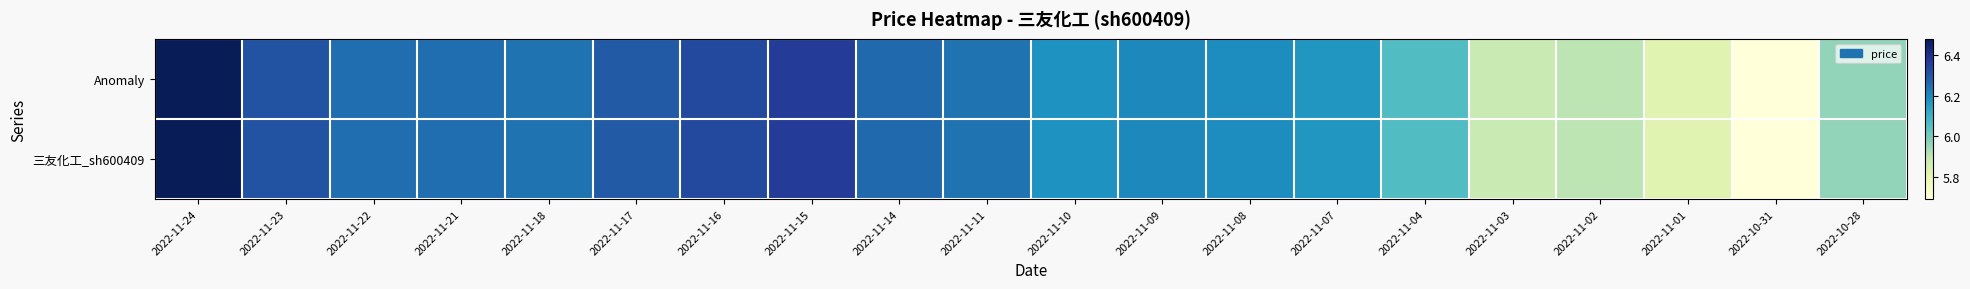

Reading right to left, transcribe all the data shown in this chart.

Anomaly: 2022-10-28=6.0	2022-10-31=5.7	2022-11-01=5.8	2022-11-02=5.9	2022-11-03=5.9	2022-11-04=6.1	2022-11-07=6.2	2022-11-08=6.2	2022-11-09=6.2	2022-11-10=6.2	2022-11-11=6.2	2022-11-14=6.3	2022-11-15=6.4	2022-11-16=6.3	2022-11-17=6.3	2022-11-18=6.2	2022-11-21=6.2	2022-11-22=6.2	2022-11-23=6.3	2022-11-24=6.5
三友化工_sh600409: 2022-10-28=6.0	2022-10-31=5.7	2022-11-01=5.8	2022-11-02=5.9	2022-11-03=5.9	2022-11-04=6.1	2022-11-07=6.2	2022-11-08=6.2	2022-11-09=6.2	2022-11-10=6.2	2022-11-11=6.2	2022-11-14=6.3	2022-11-15=6.4	2022-11-16=6.3	2022-11-17=6.3	2022-11-18=6.2	2022-11-21=6.2	2022-11-22=6.2	2022-11-23=6.3	2022-11-24=6.5